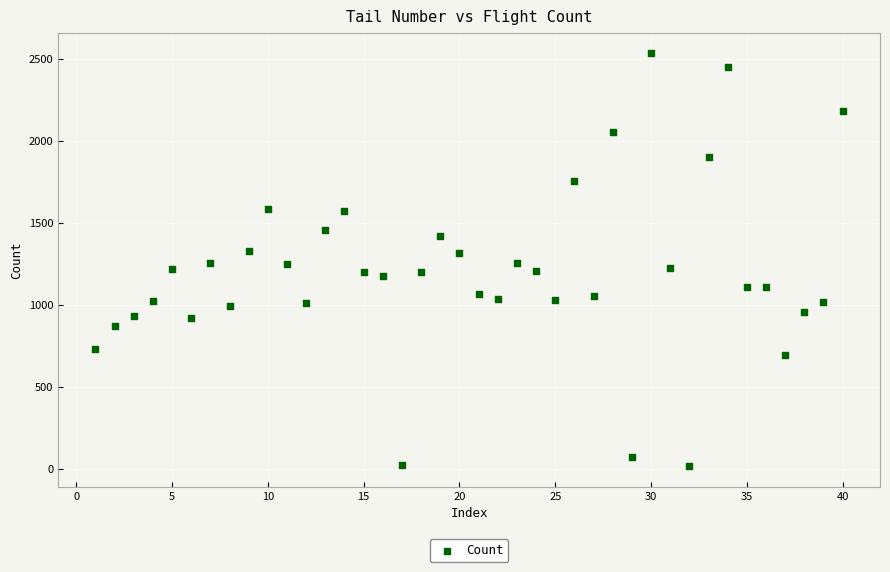

What is the range of X values (max minus min)?

39